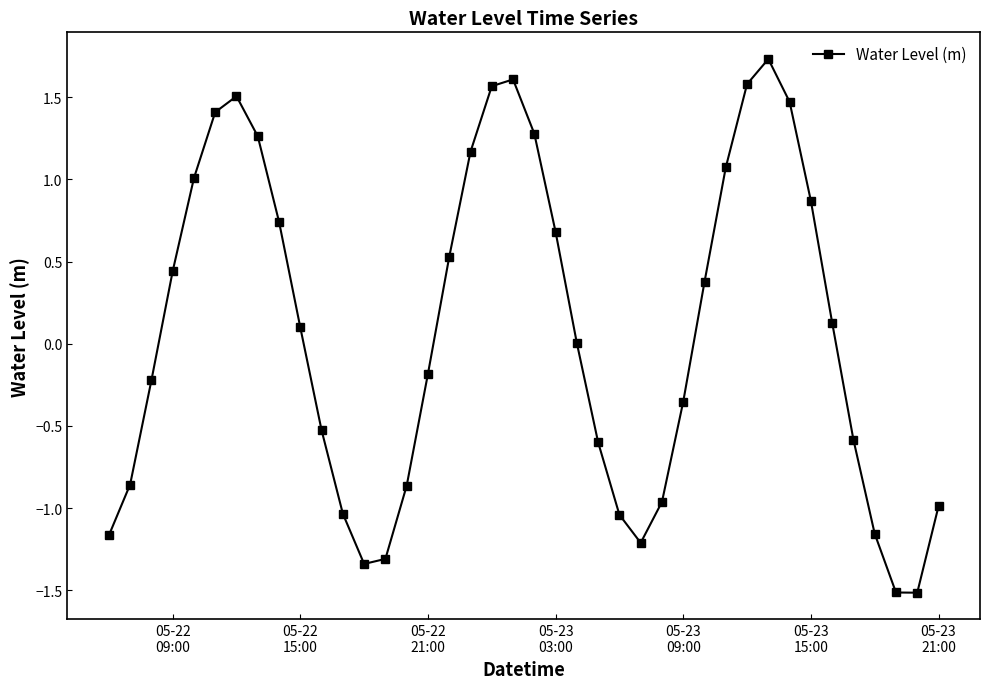

What is the greatest value displayed?

1.7